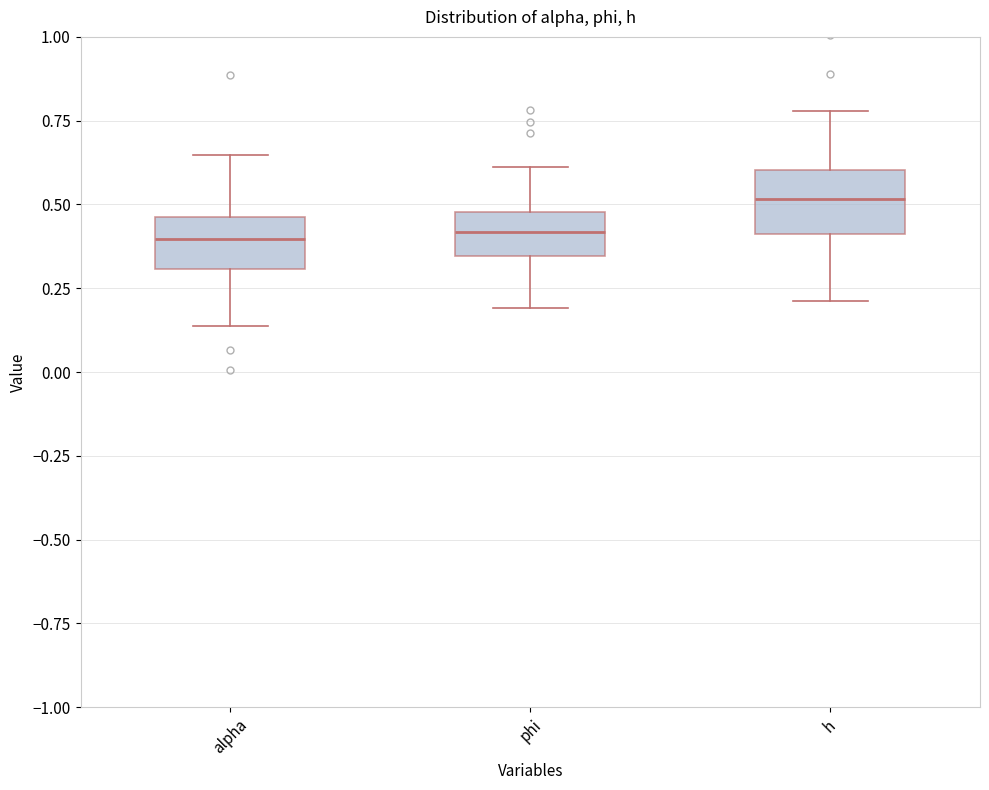

Reading left to right, transcribe this box plot: for each box, give where its median line is, the range the box spans, and where its two whiskers end, as read against the y-axis. The values are not printed on the chart, so give them approximately, as read against the axis.

alpha: median 0.40, box 0.30 to 0.45, whiskers 0.15 to 0.65
phi: median 0.40, box 0.35 to 0.50, whiskers 0.20 to 0.60
h: median 0.50, box 0.40 to 0.60, whiskers 0.20 to 0.80